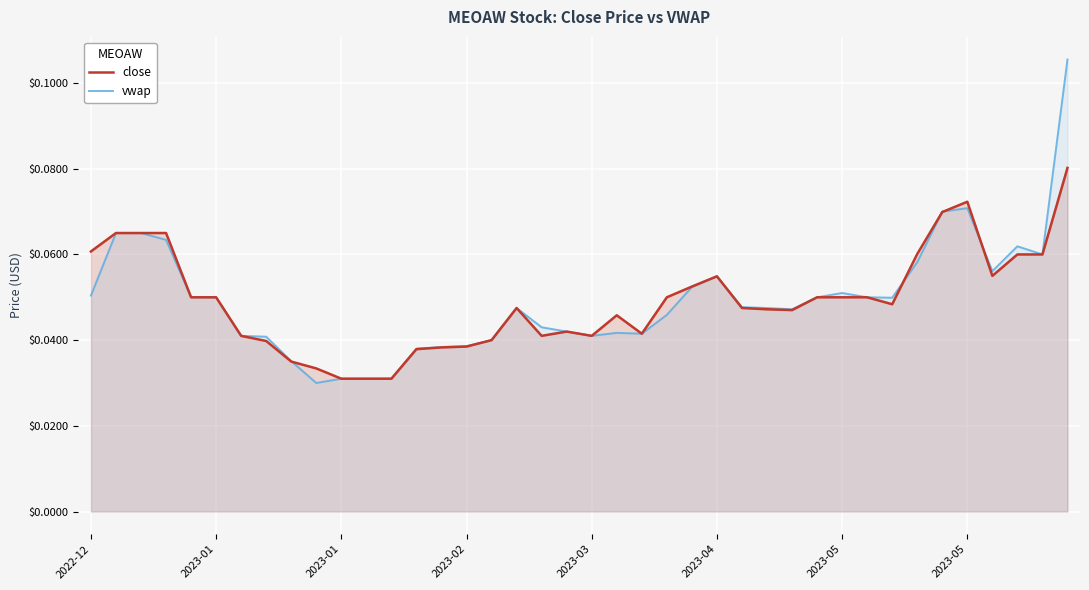

Which category has the highest value in the close series?

39